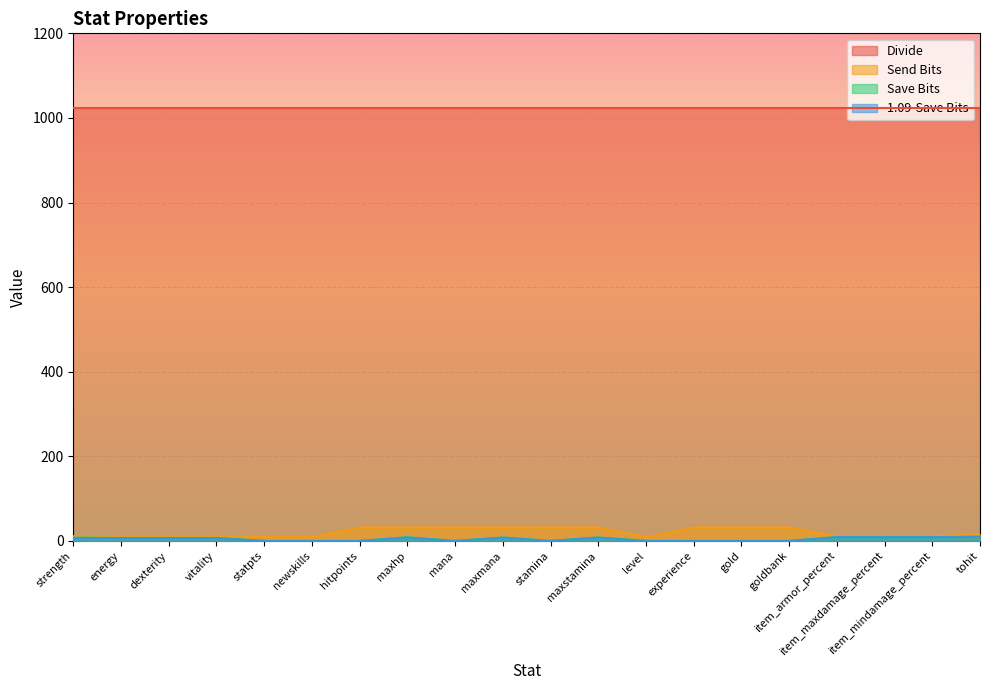

Read the Divide value at goldbank.

1024